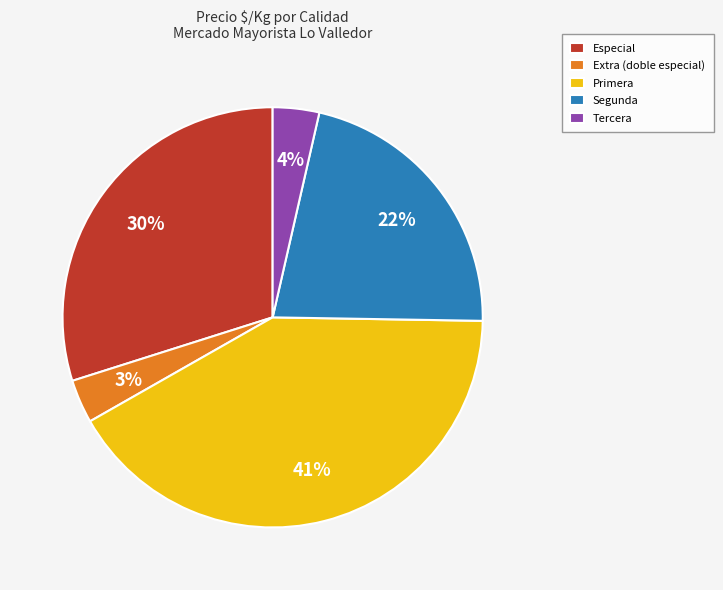

How many segments does this pie chart have?

5